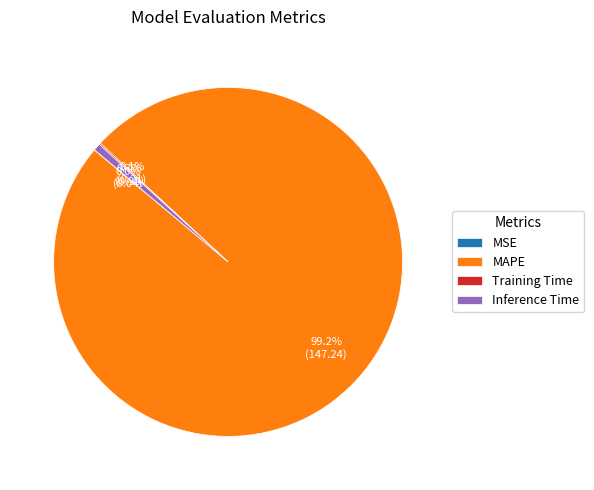

To the nearest percent, what is the average slice percentage?

25%